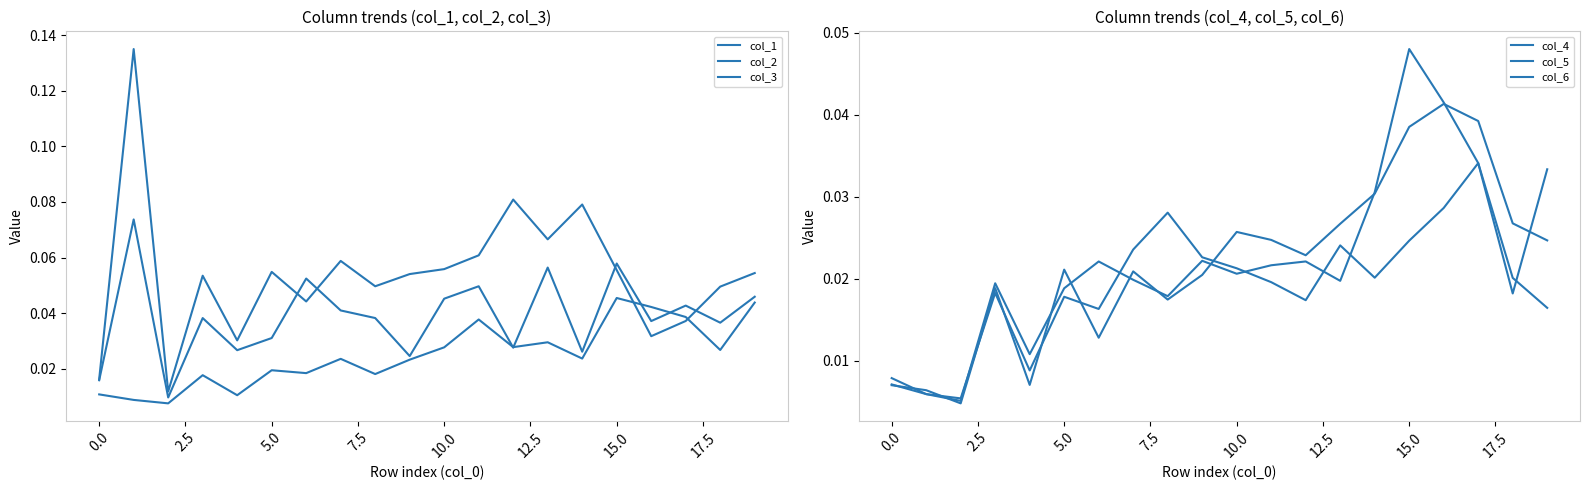

In col_4, how many points are higher than both neighbors (excluding endpoints)?

5